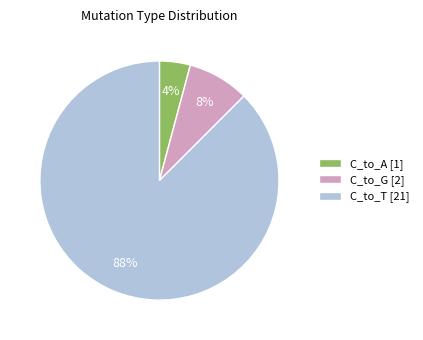

Is it true that C_to_T [21] is 99% of the pie?

False